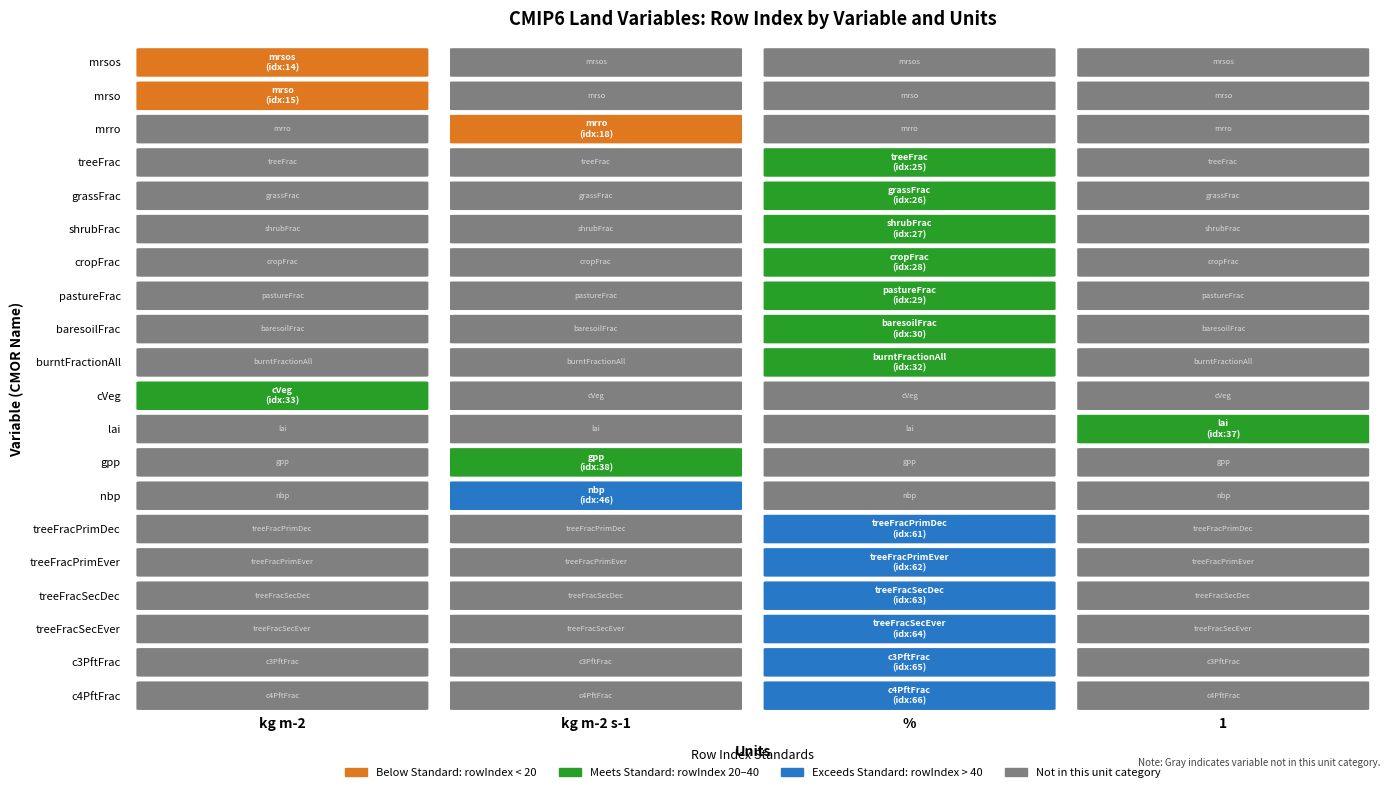

How many data points does each series have?

20